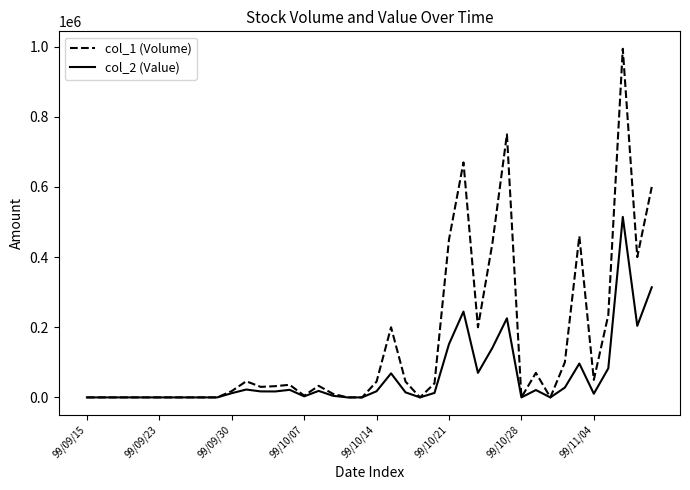

True or false: col_2 (Value) has more than 2 interior local peaks.

True